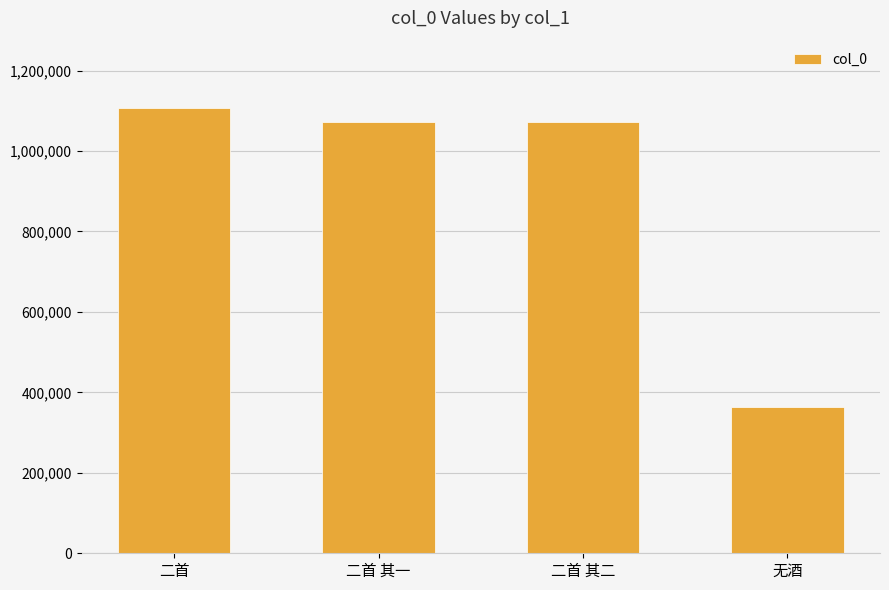

Which label corresponds to the smallest value in the chart?

无酒